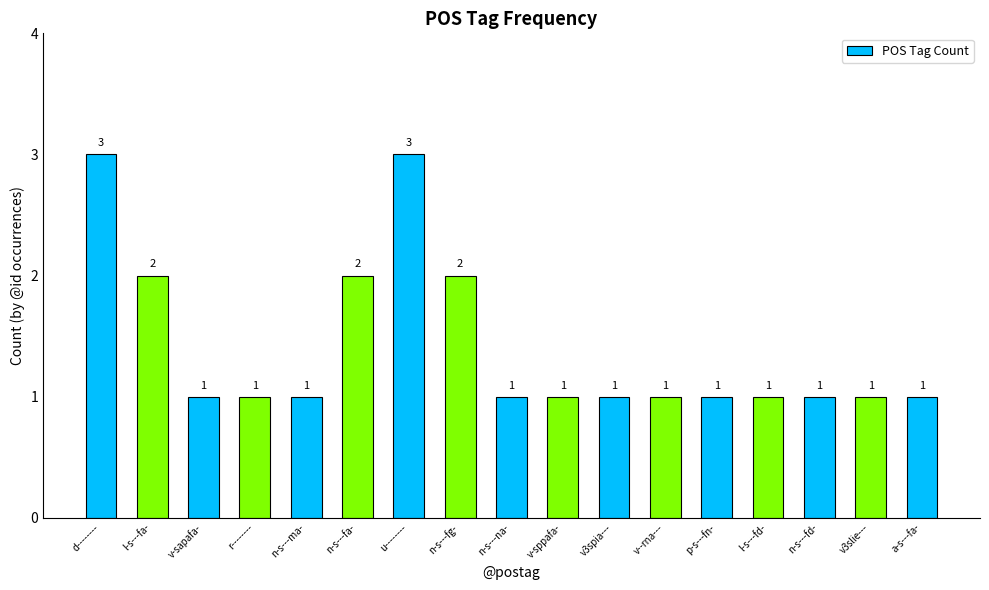

What value does the data have at n-s---na-?

1